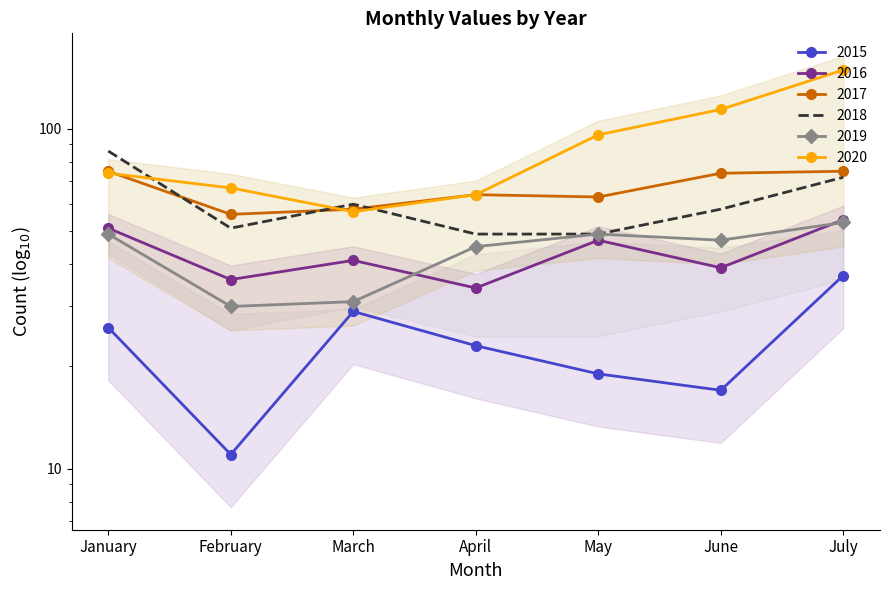

Reading left to right, transcribe all the data shown in this chart.

2015: January=26	February=11	March=29	April=23	May=19	June=17	July=37
2016: January=51	February=36	March=41	April=34	May=47	June=39	July=54
2017: January=75	February=56	March=58	April=64	May=63	June=74	July=75
2018: January=86	February=51	March=60	April=49	May=49	June=58	July=72
2019: January=49	February=30	March=31	April=45	May=49	June=47	July=53
2020: January=74	February=67	March=57	April=64	May=96	June=114	July=149